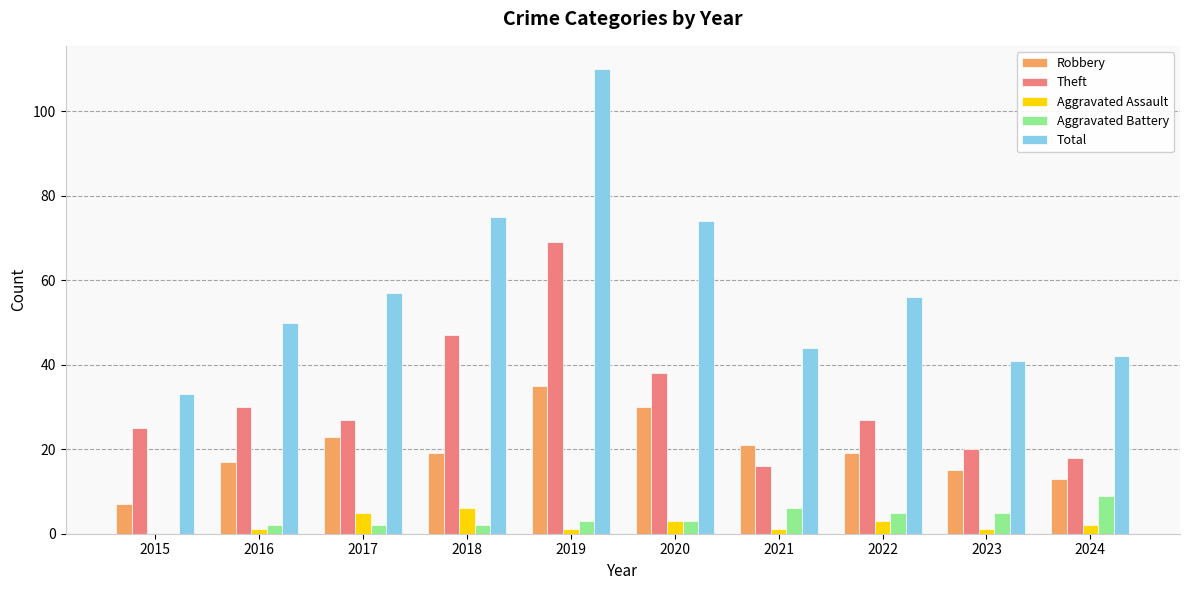

How many categories are shown in the chart?

10